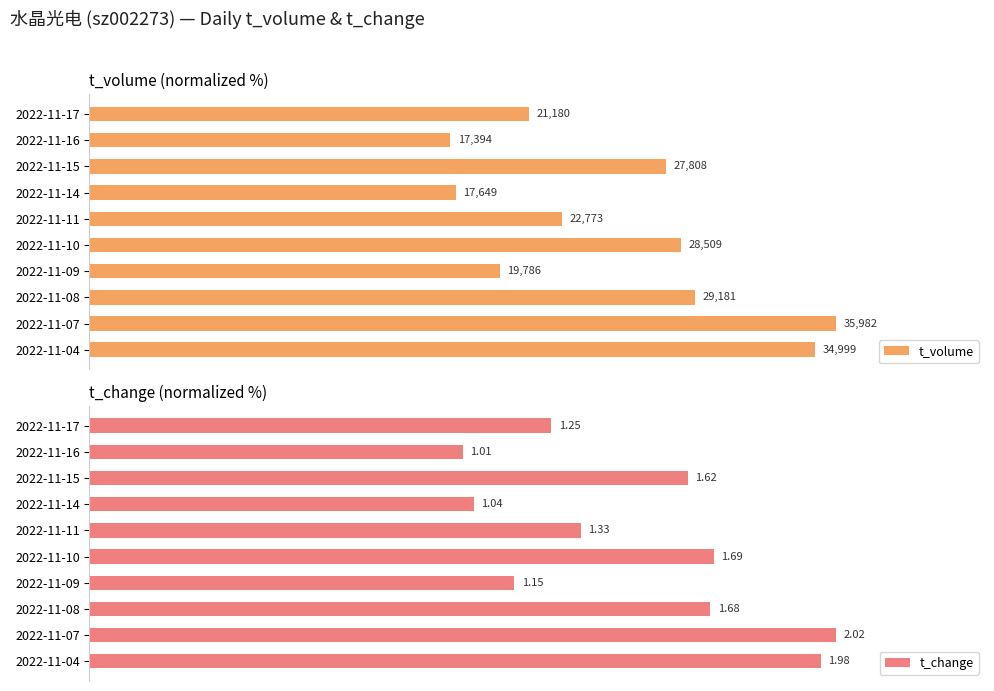

What position from the right is 0?

10